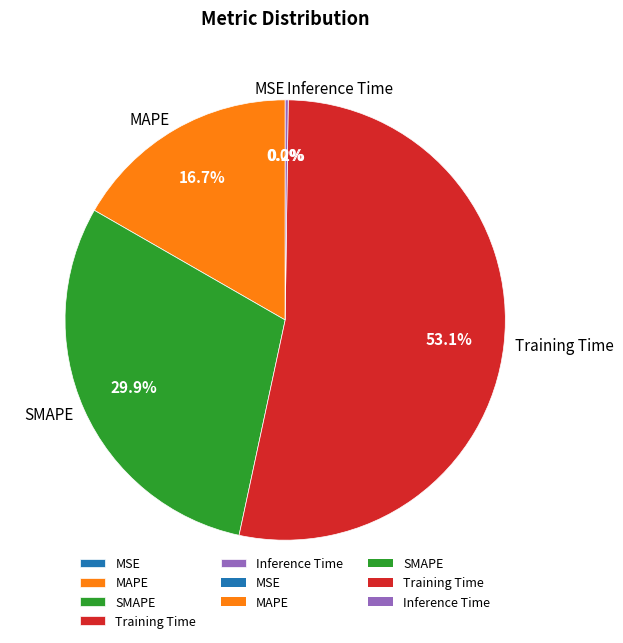

Between SMAPE and MAPE, which is larger?

SMAPE